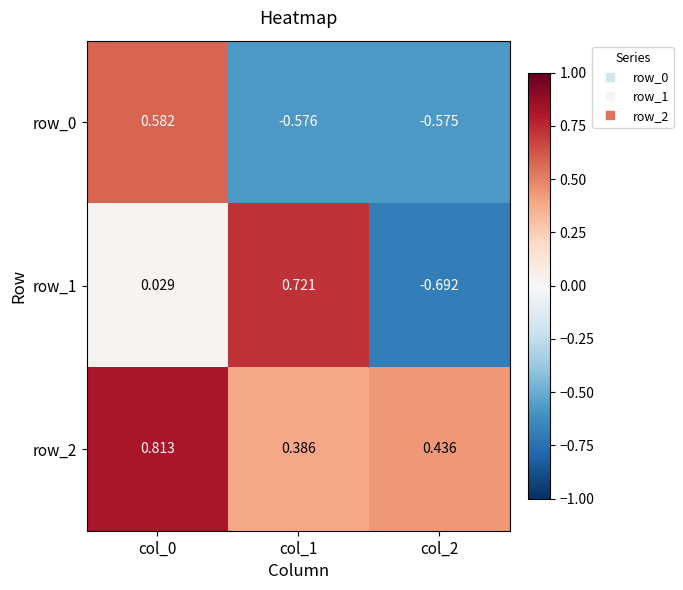

Is the value of row_0 at col_0 greater than the value of row_1 at col_2?

Yes